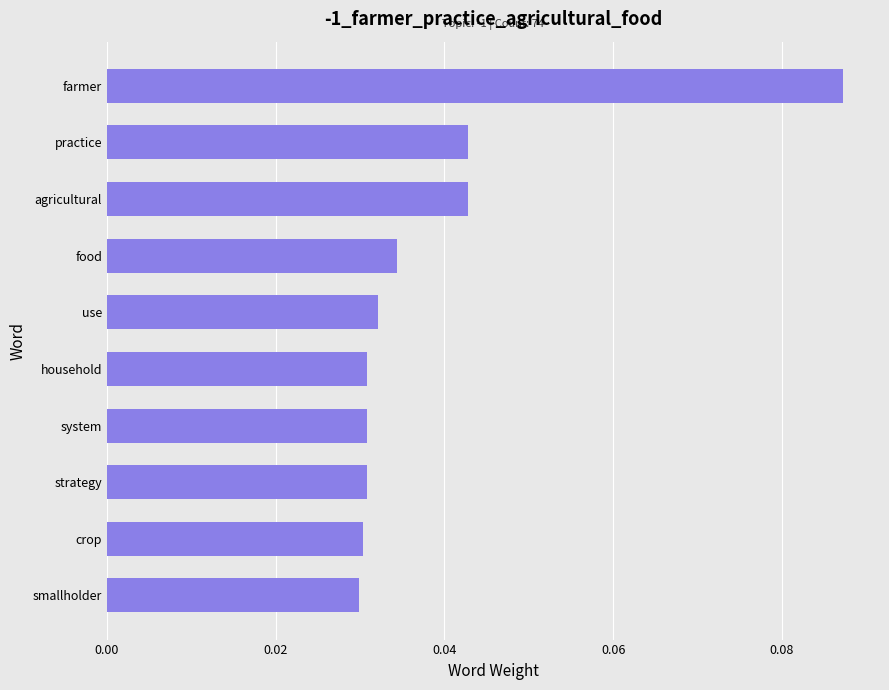

What is the label of the 1st bar from the top?

farmer